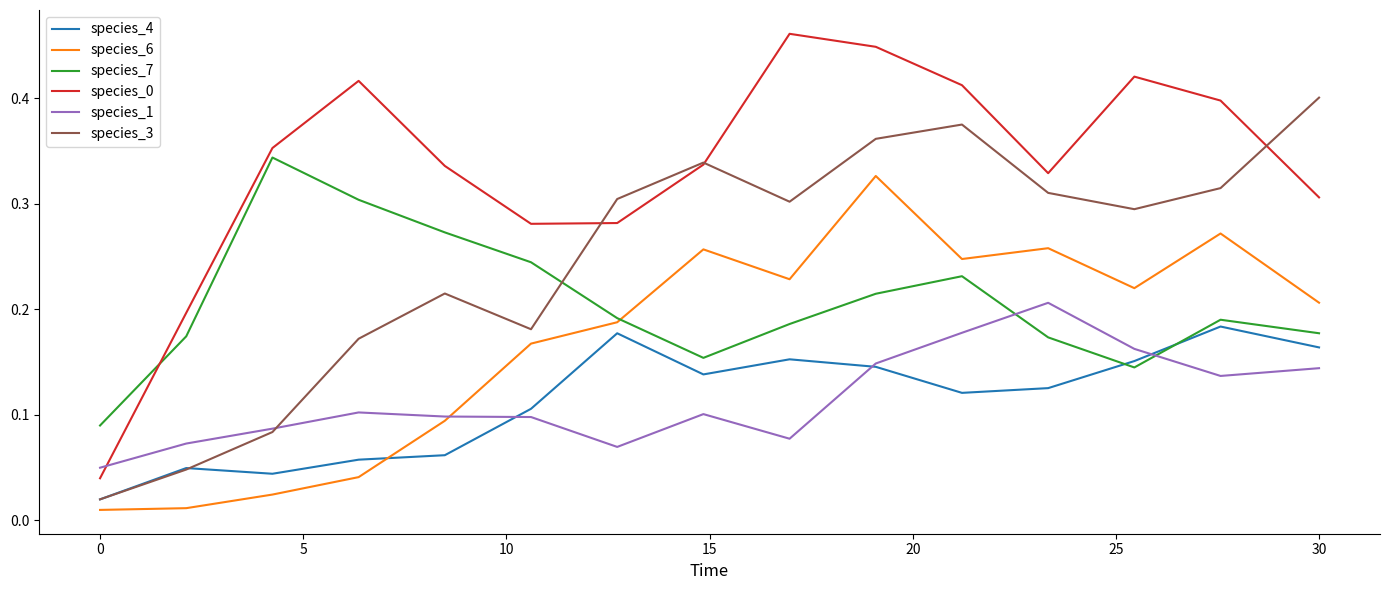

True or false: species_0 and species_6 cross at least once.

False